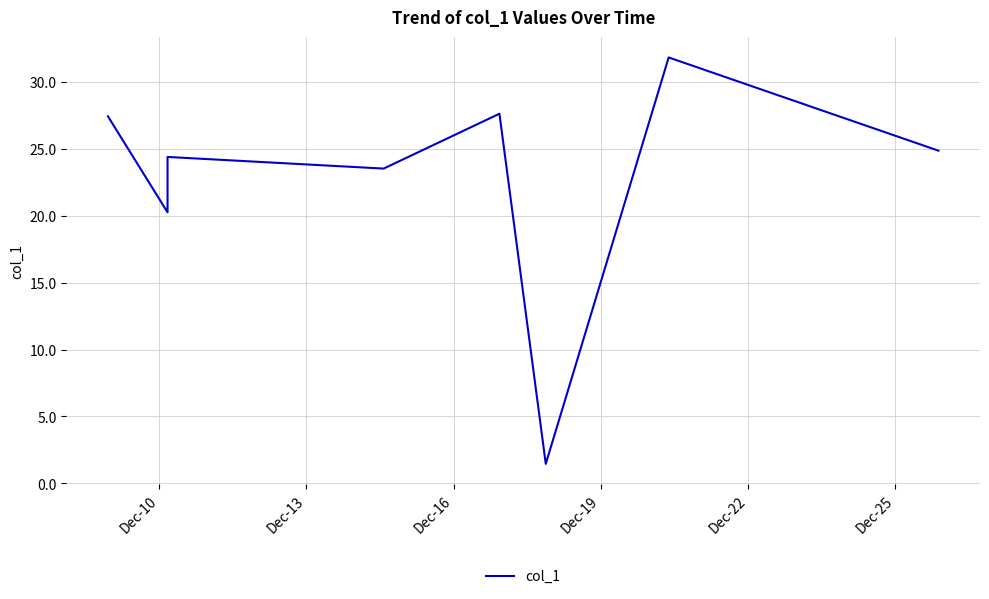

True or false: the data has more than 2 interior local peaks.

True